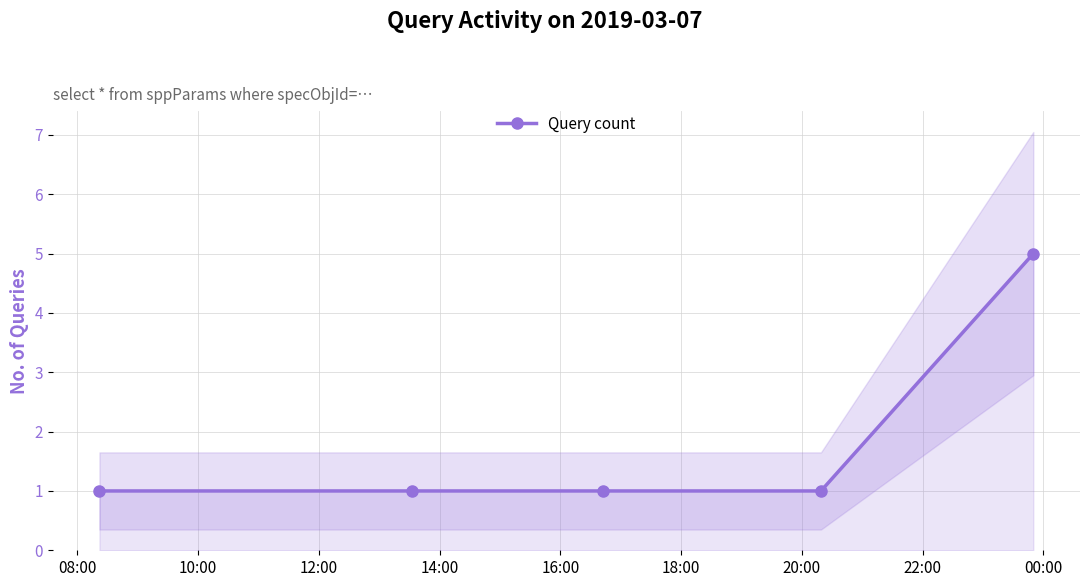

True or false: Query count has more than 2 points higher than both neighbors.

False